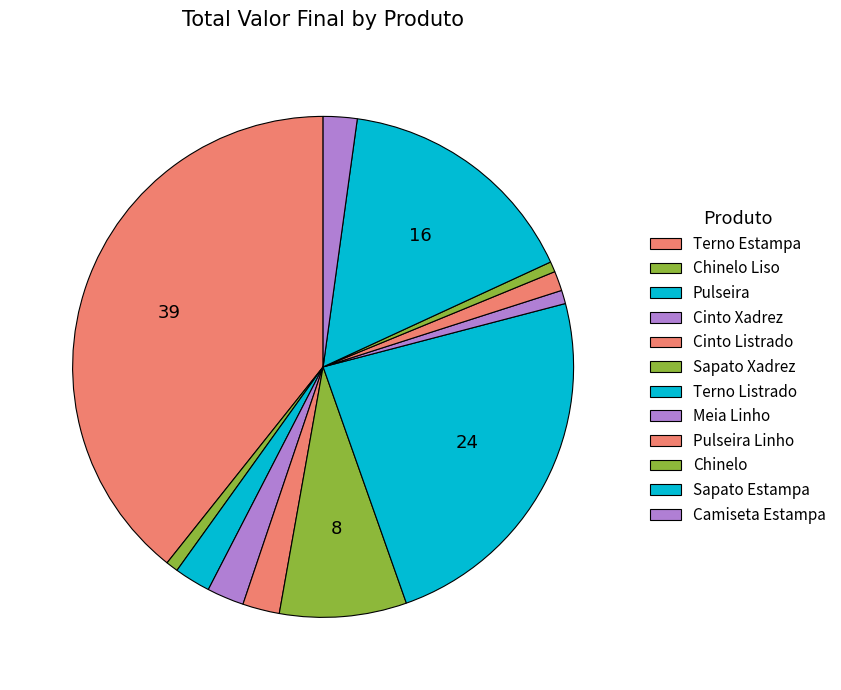

To the nearest percent, what is the combined percentage of Cinto Listrado and Chinelo Liso?

3%